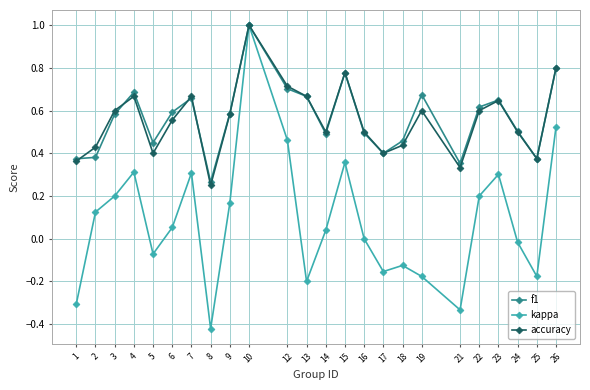

True or false: f1 has more than 2 interior local peaks.

True